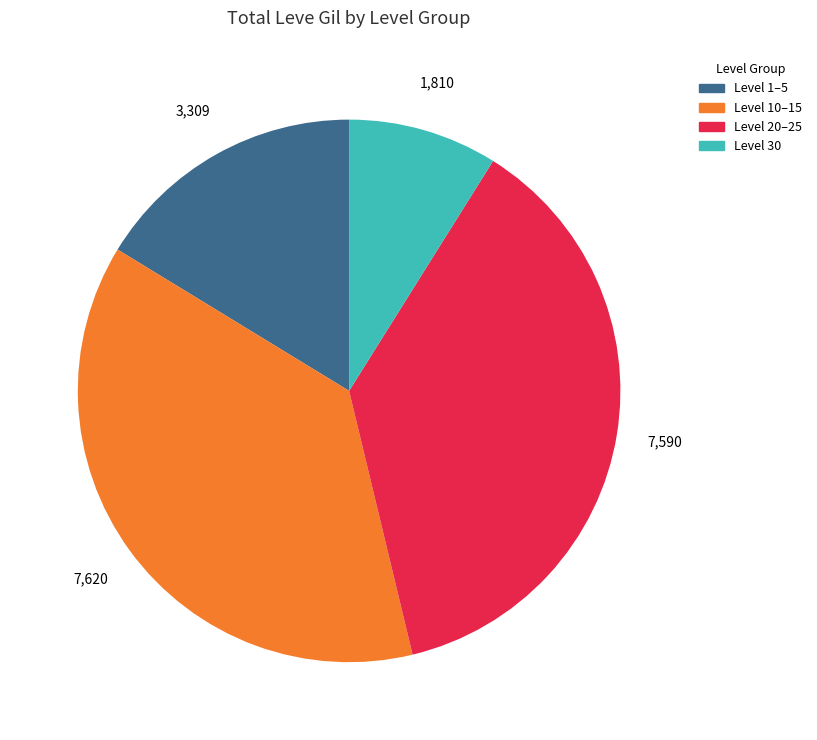

Approximately how many times larger is the value at Level 1–5 compared to Level 30?

1.8